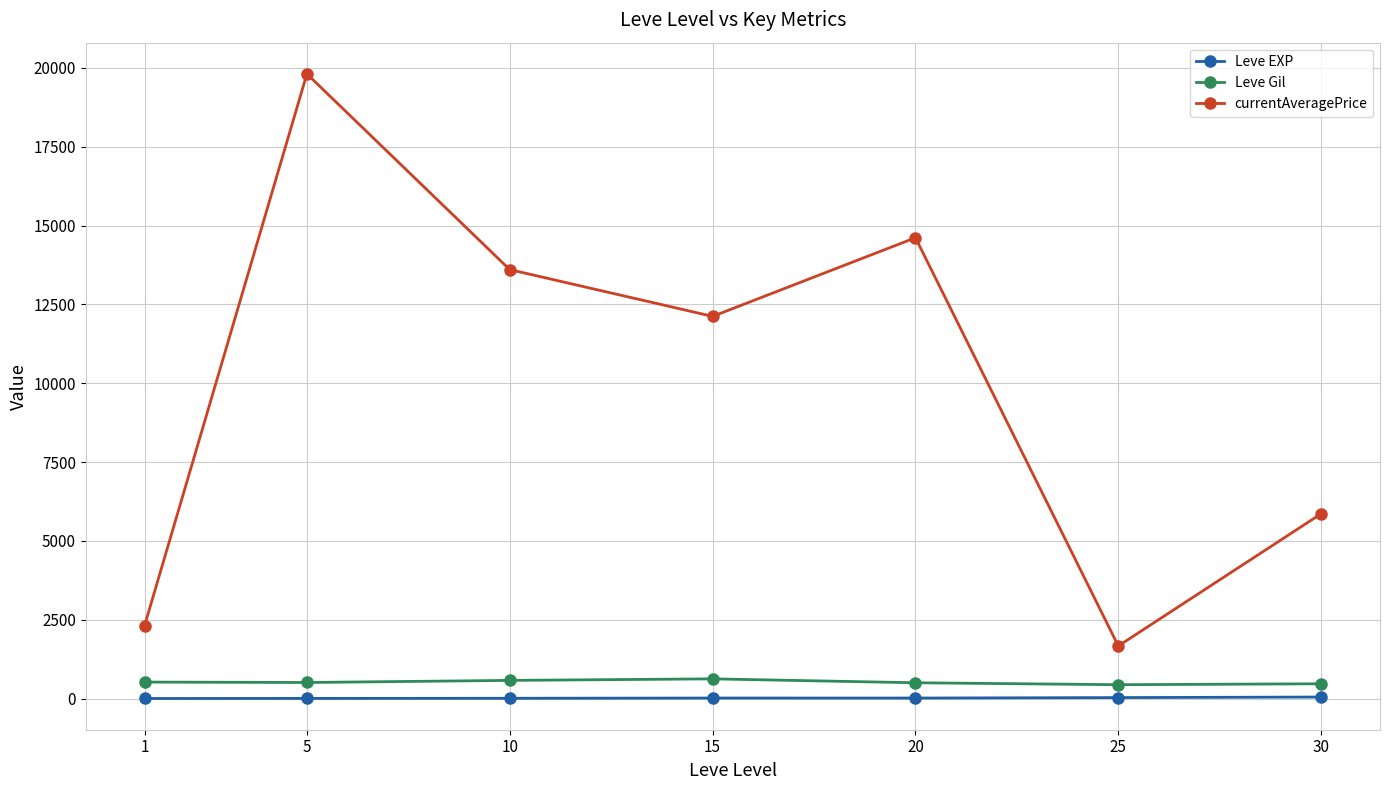

Which series has the widest spread of values?

currentAveragePrice